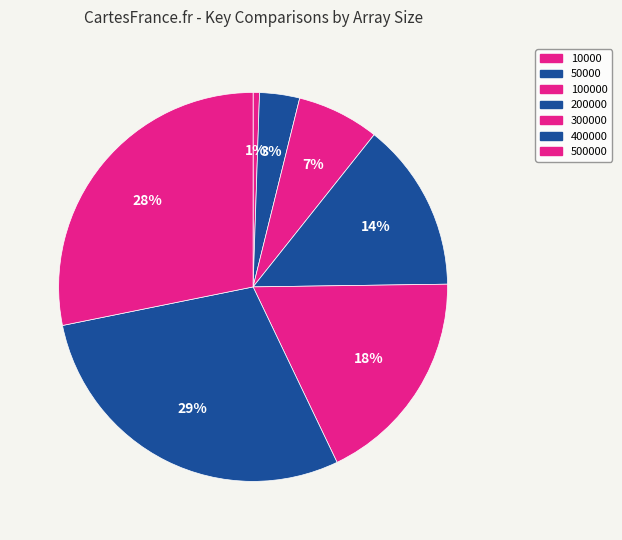

Count the number of slices in the pie.

7